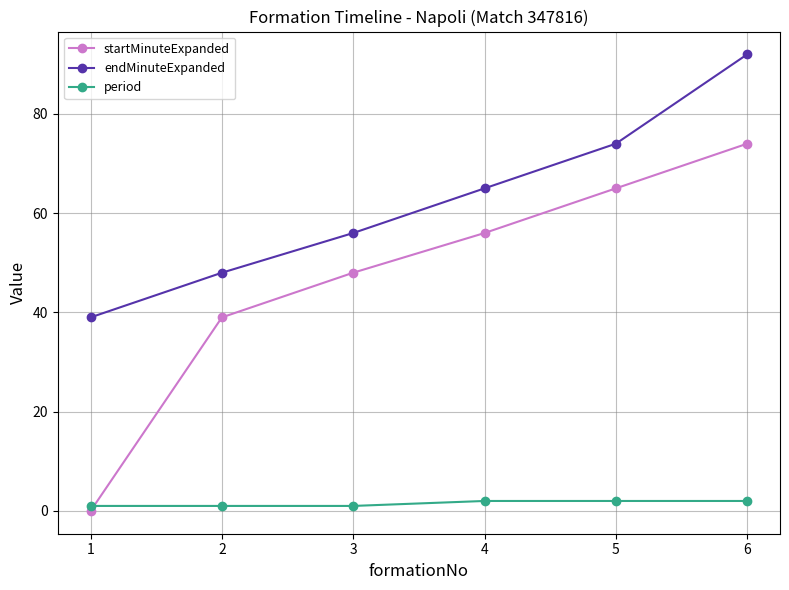

How many lines are shown in the chart?

3